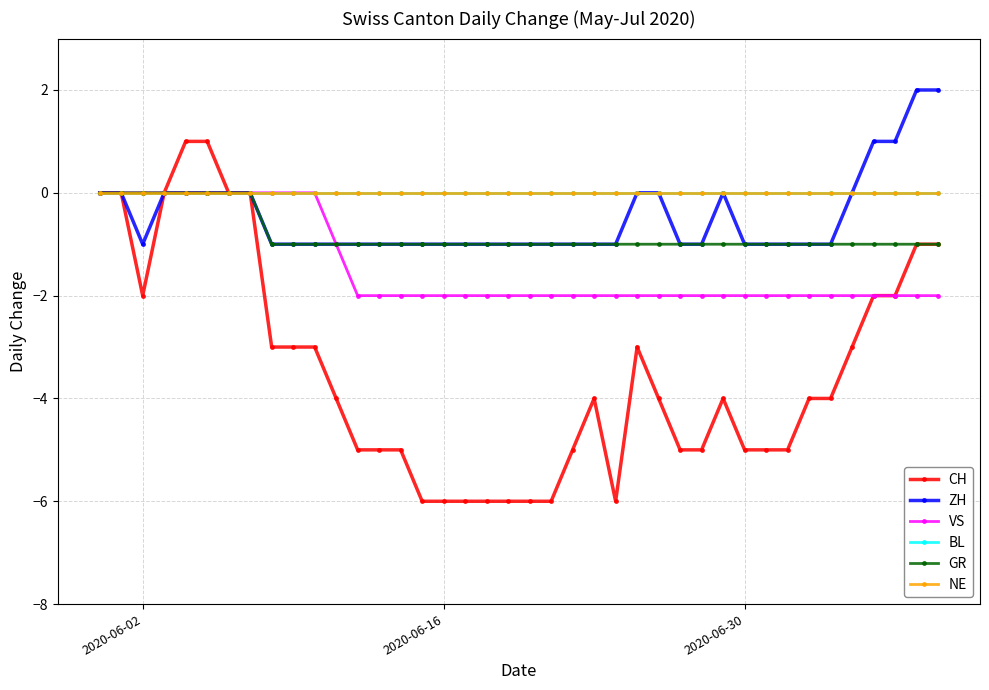

How many lines are shown in the chart?

6